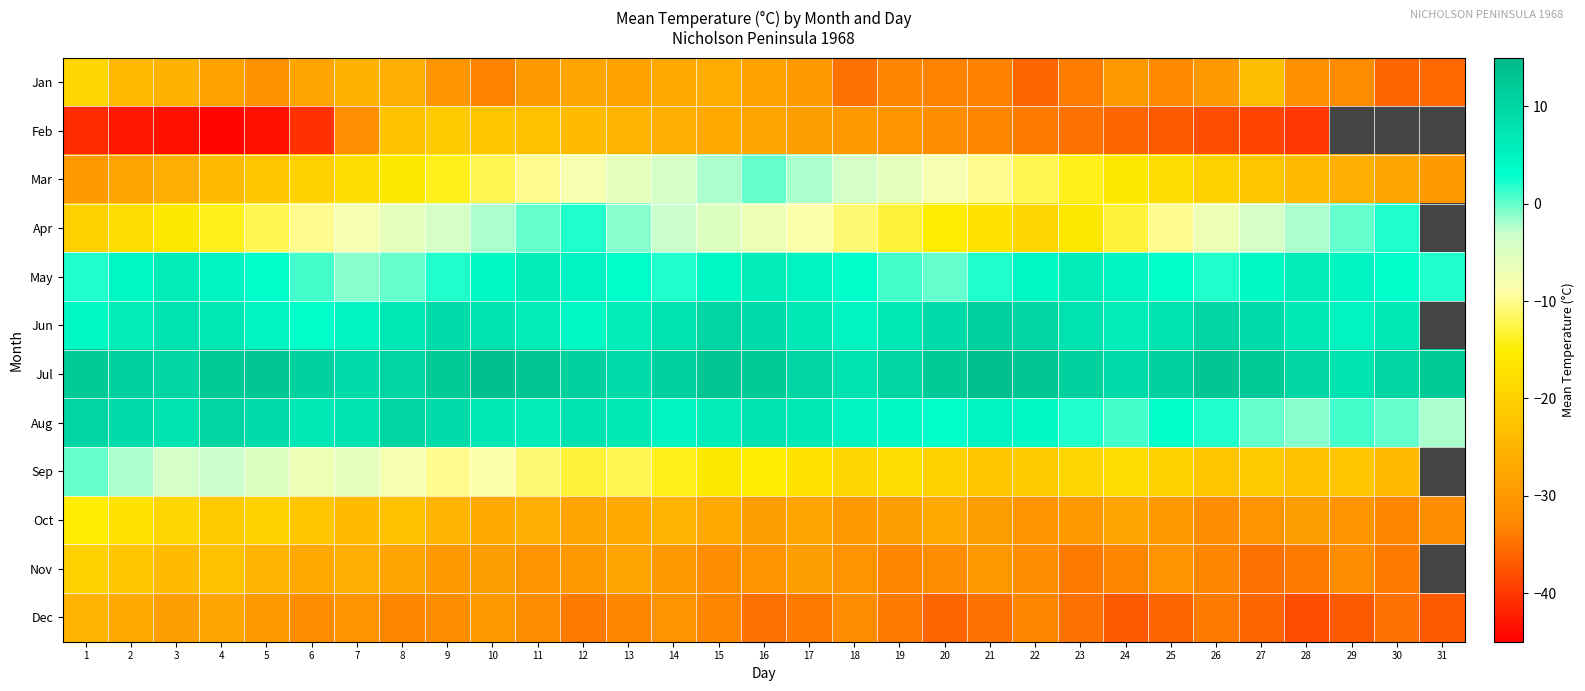

What is the difference between the highest and lowest values at 12?

45.0